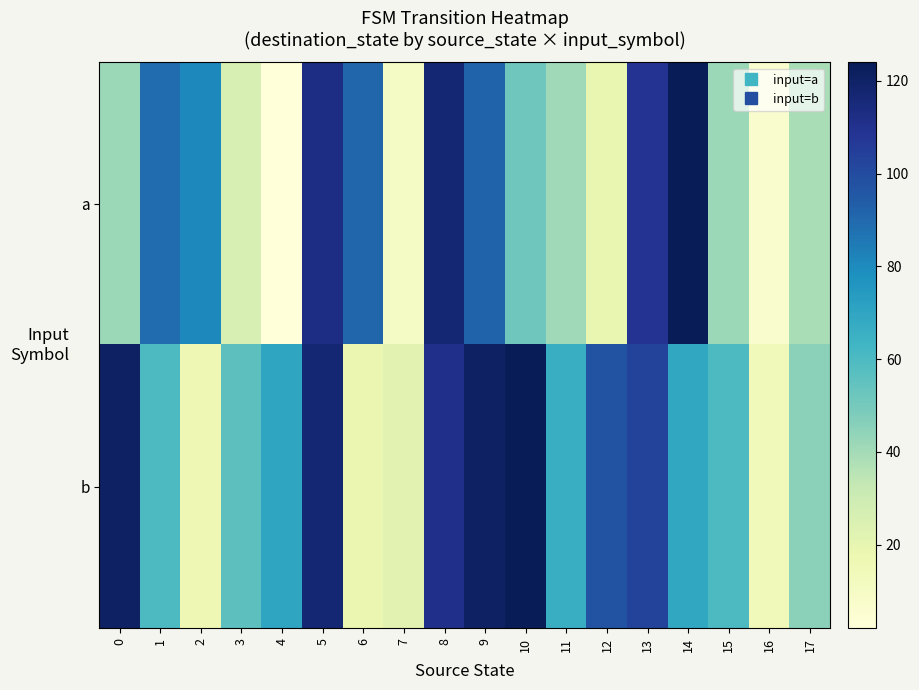

Reading right to left, what are all the values shown in this chart?

a: 17=39	16=7	15=42	14=124	13=109	12=19	11=41	10=52	9=92	8=117	7=10	6=91	5=113	4=2	3=26	2=81	1=89	0=42
b: 17=45	16=14	15=60	14=69	13=103	12=97	11=66	10=124	9=121	8=111	7=22	6=18	5=117	4=70	3=56	2=16	1=60	0=121